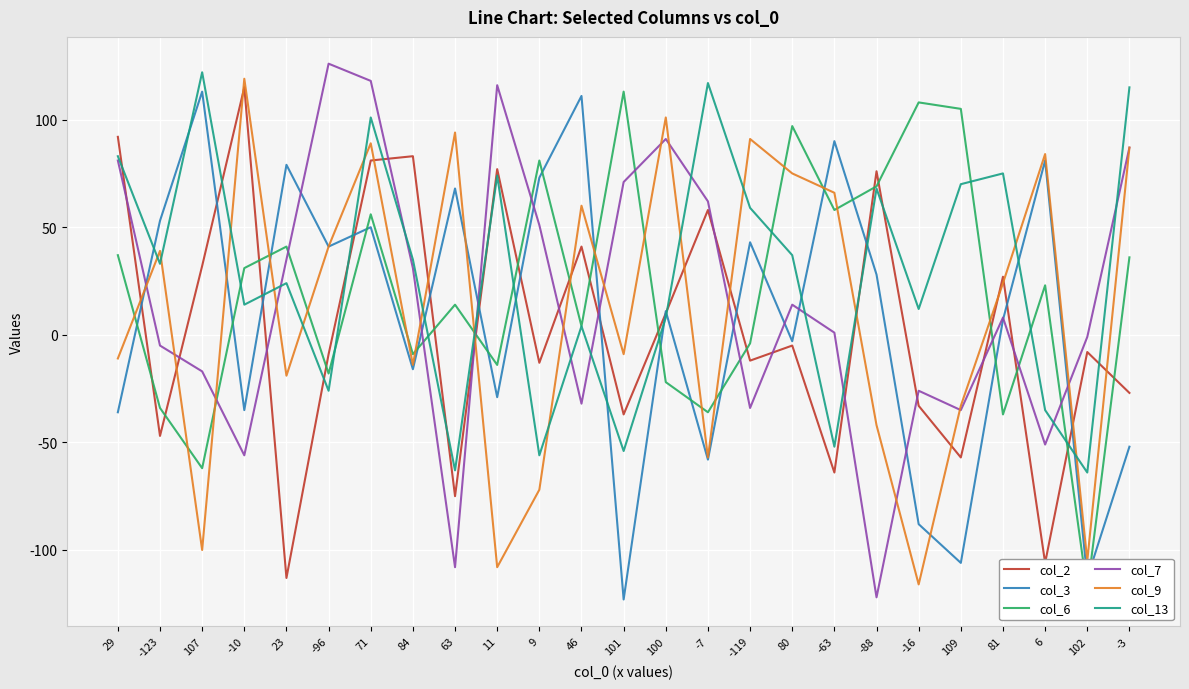

Is it true that col_7 equals -19 at 46?

False